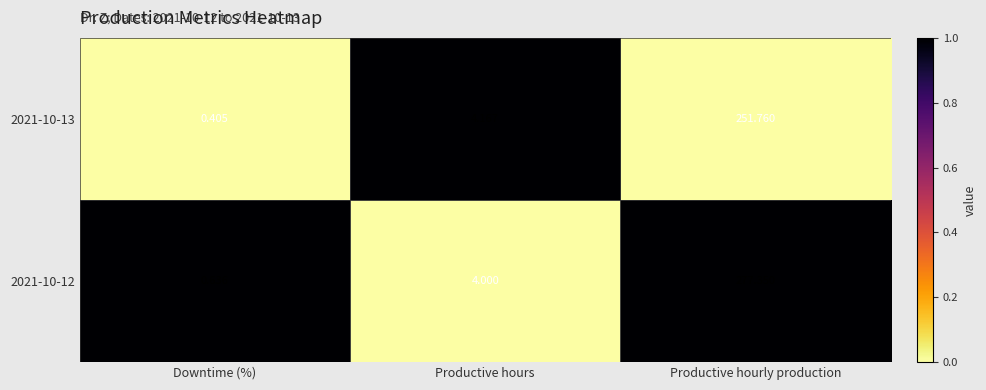

At which category is the sum across all series the highest?

Productive hourly production